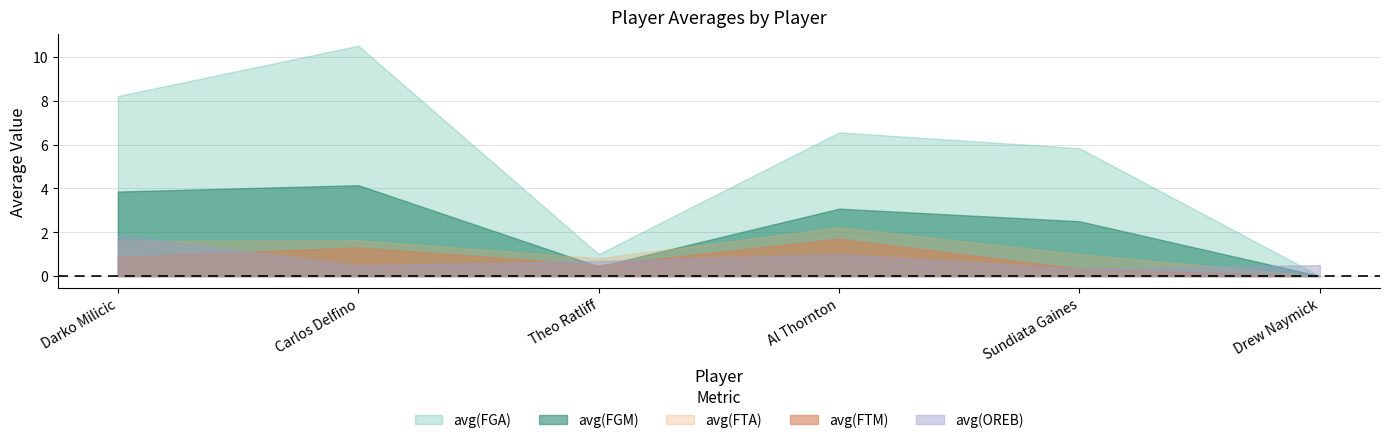

What is the total value across all series at Al Thornton?

14.6